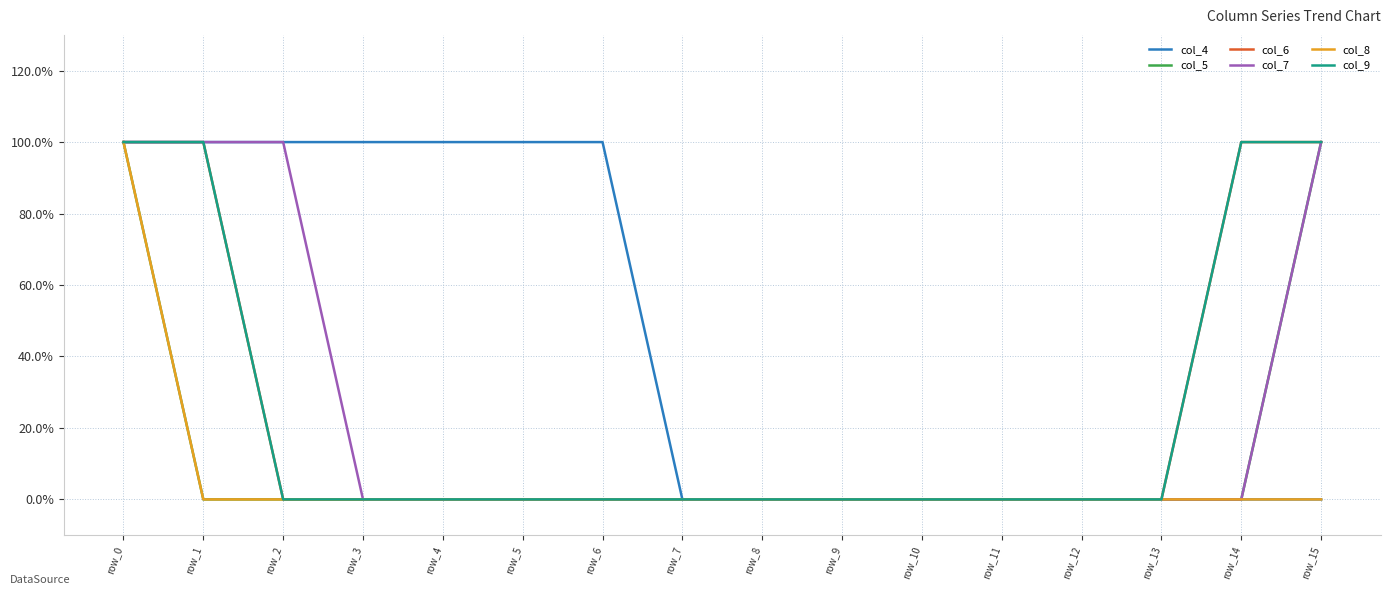

Does the chart have visible grid lines?

Yes